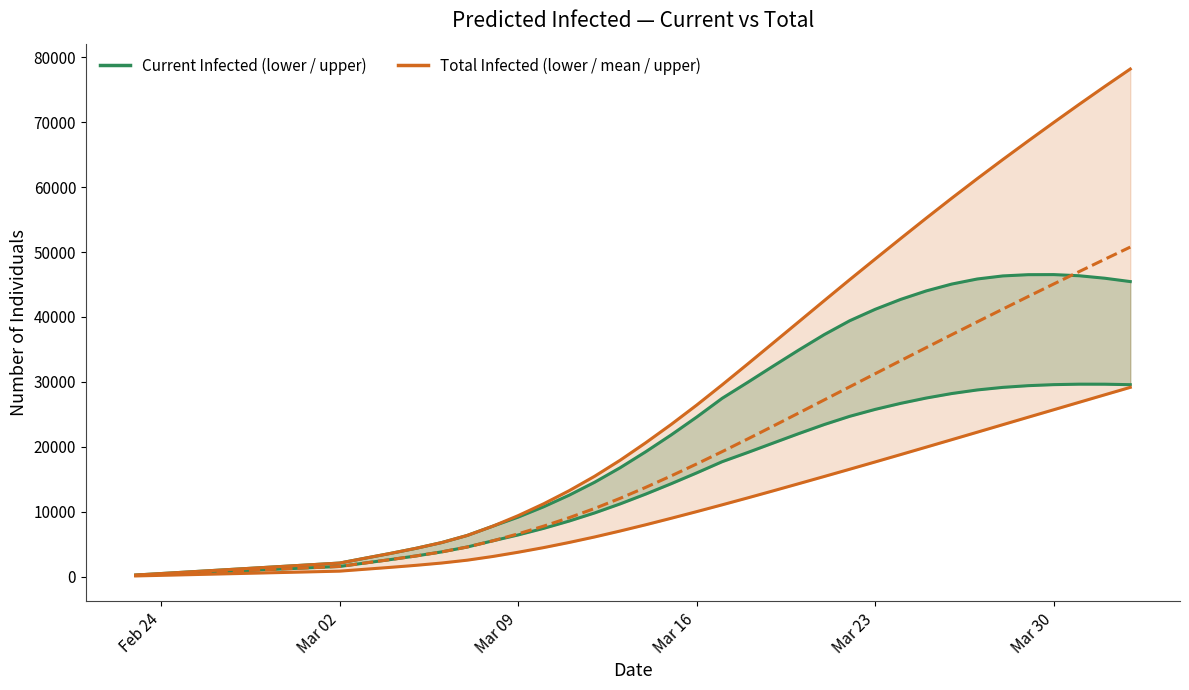

Which series has the largest total across all categories?

predicted_total_infected_upper